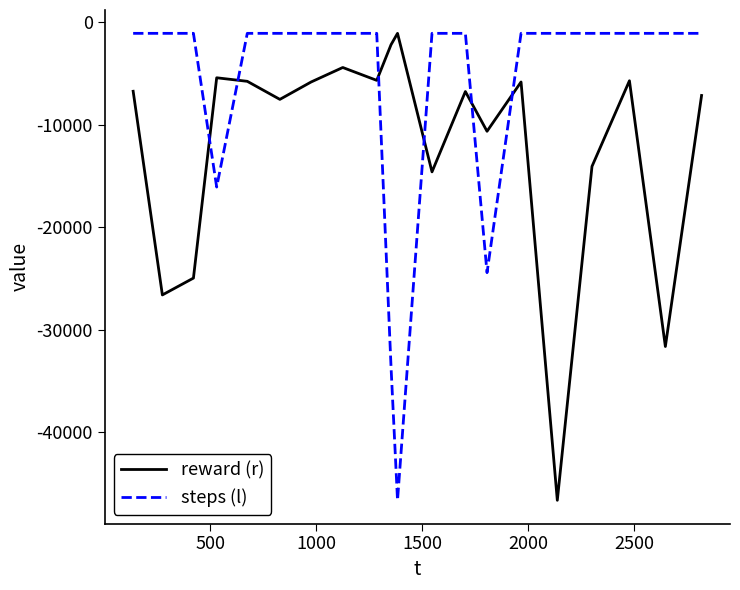

What is the sum of all reward (r) values?

-238830.1